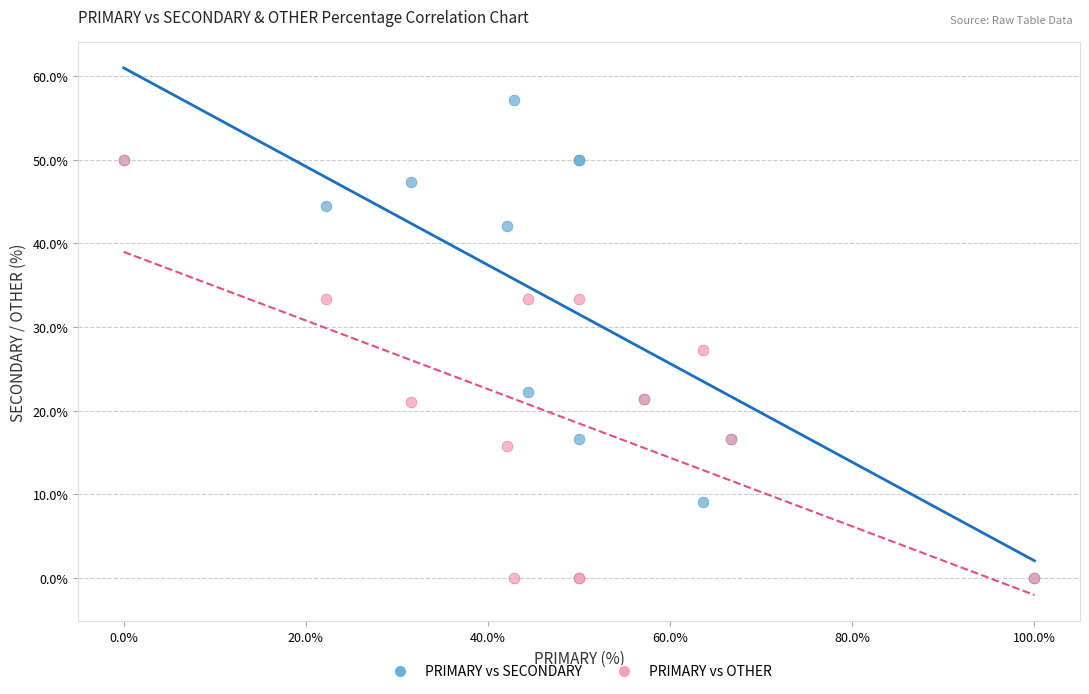

Across all series, what Y value is closest to 28?

27.3